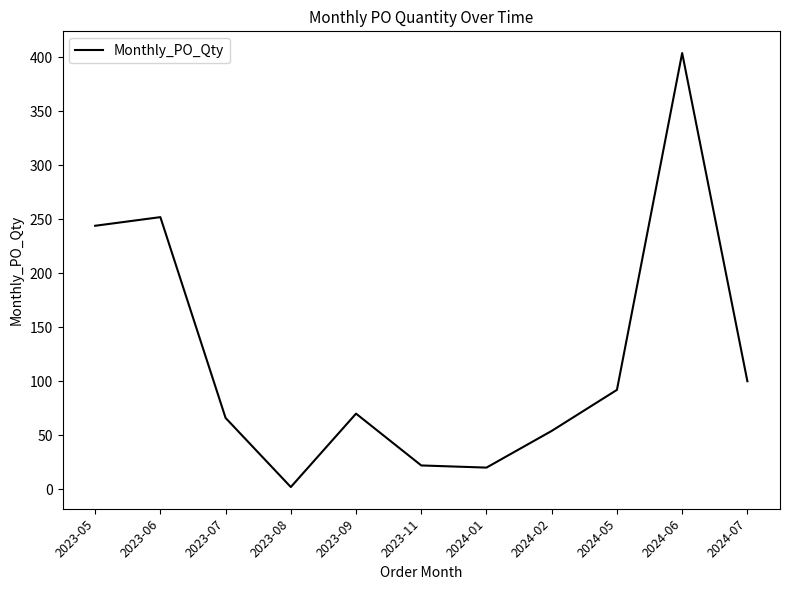

Is it true that the value at 2023-07 is 43?

False